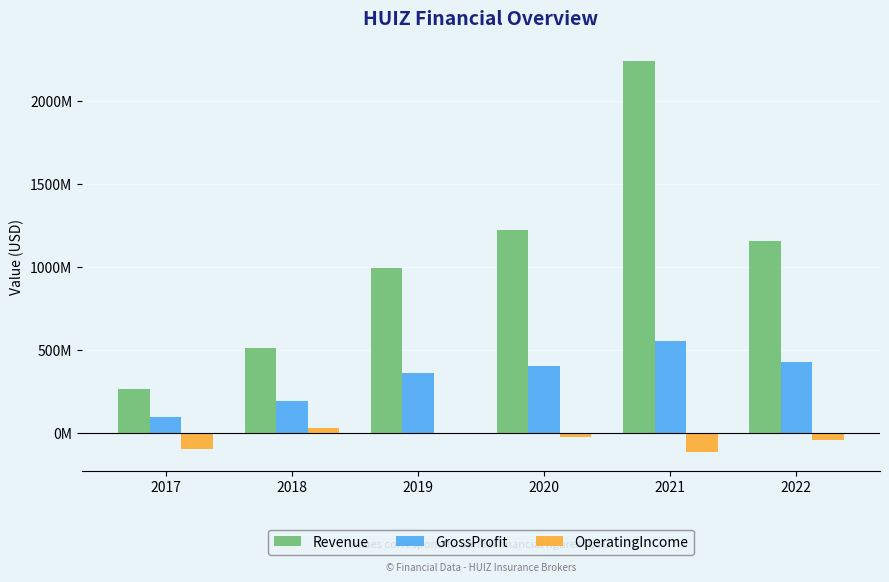

Are the bars grouped side by side (vs. stacked)?

Yes